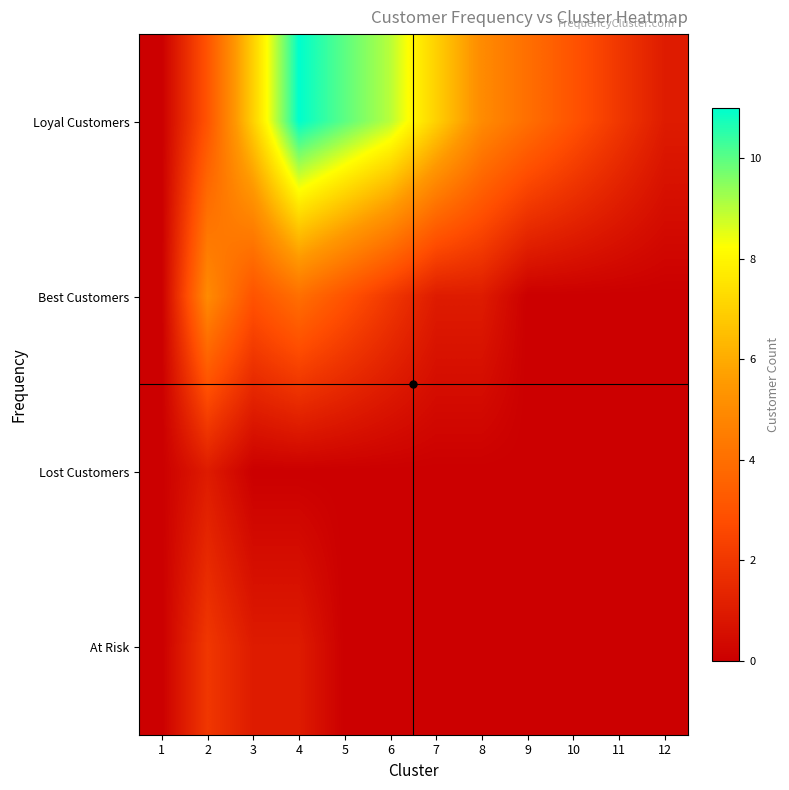

At how many categories does at least one series exceed 7?

3